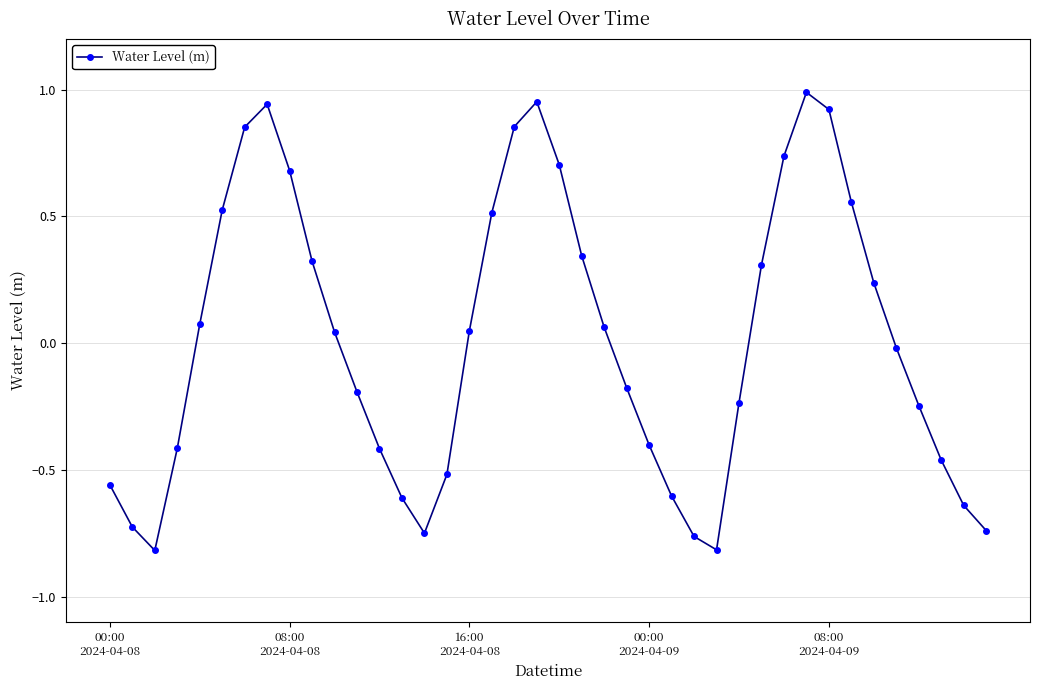

True or false: the data has more than 0 interior local peaks.

True